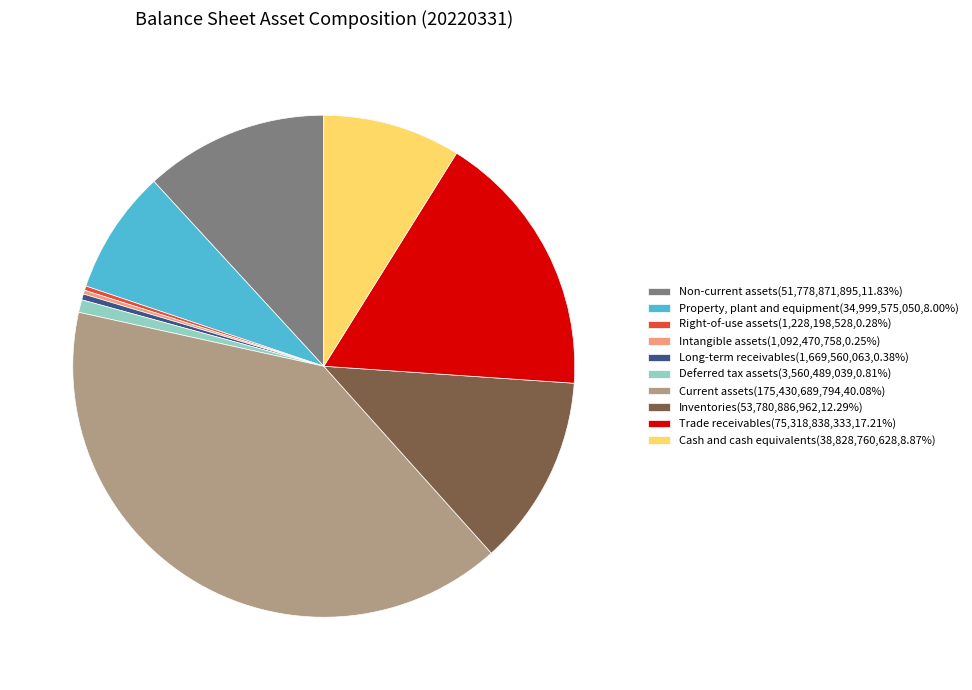

Which has a higher value, Cash and cash equivalents or Deferred tax assets?

Cash and cash equivalents